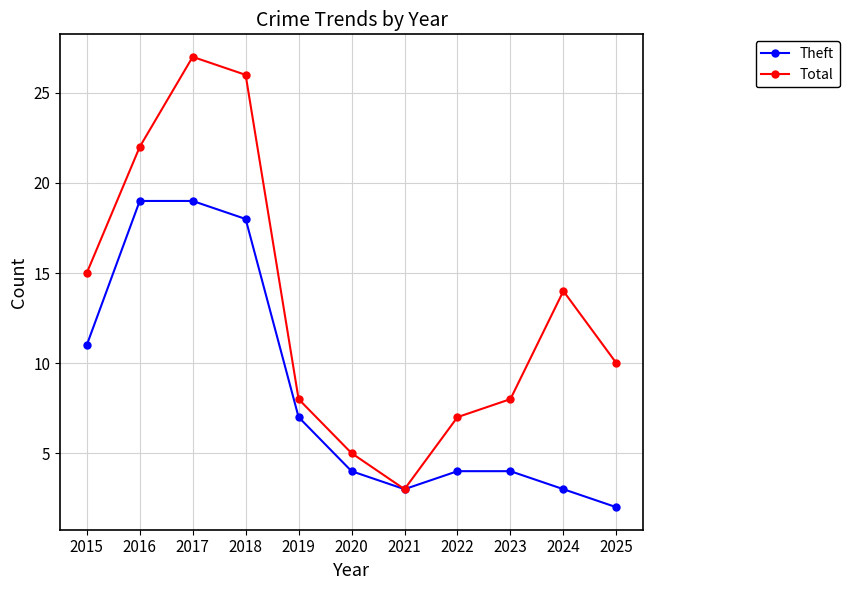

Which series has the largest total across all categories?

Total